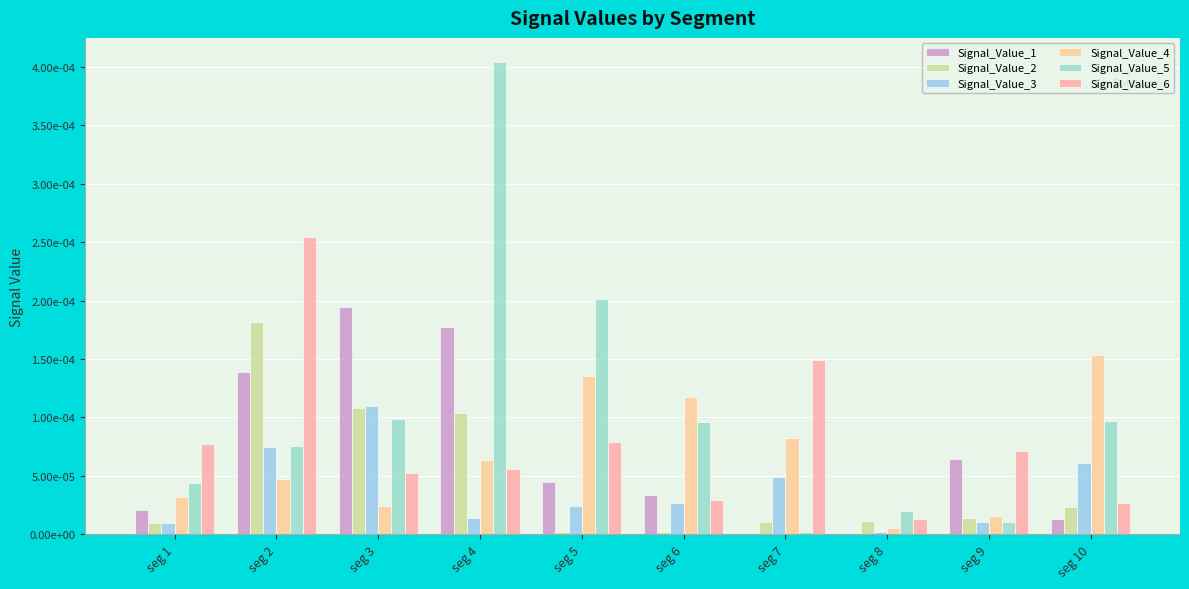

At which label does Signal_Value_4 reach its minimum?

seg 8